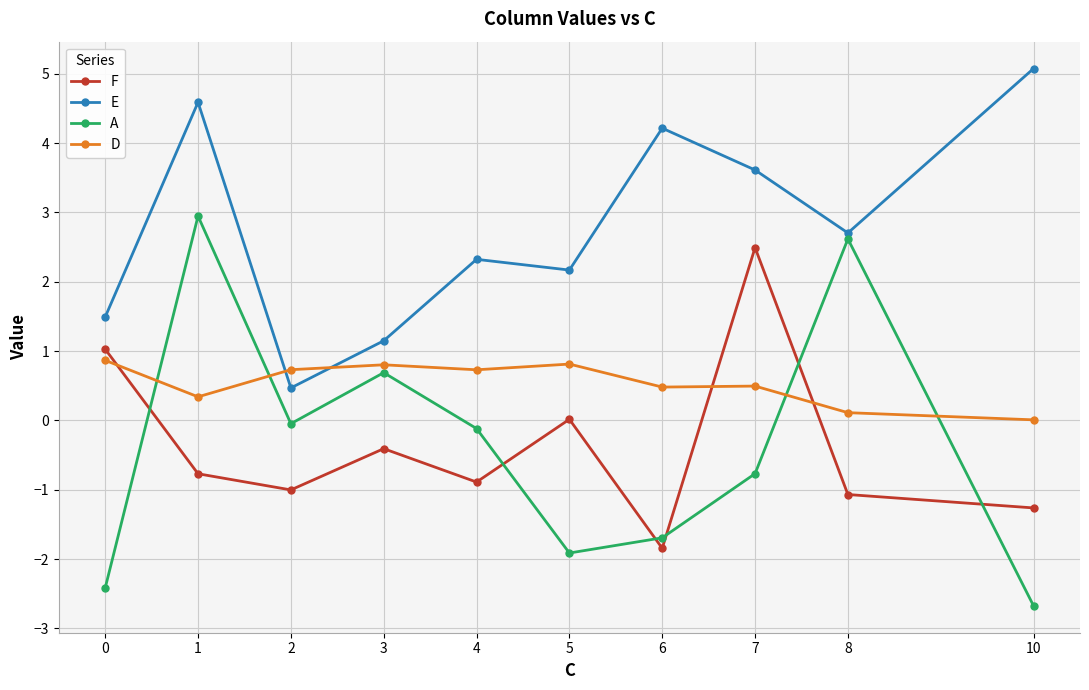

What is the total value across all series at 3?

2.2